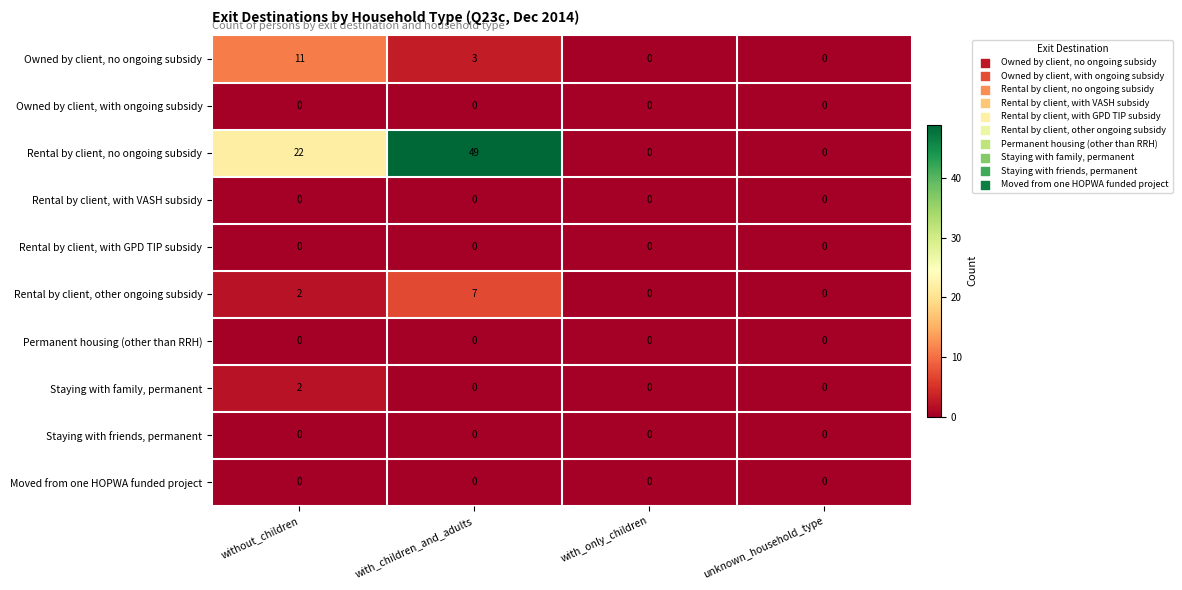

Count the Rental by client, other ongoing subsidy values in the range 0 to 7.

4